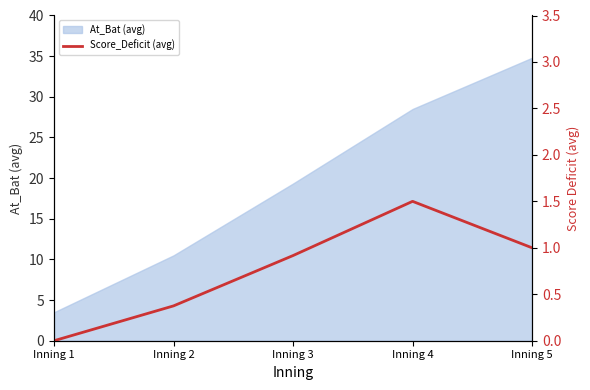

At which category does the data reach its first local peak?

Inning 4